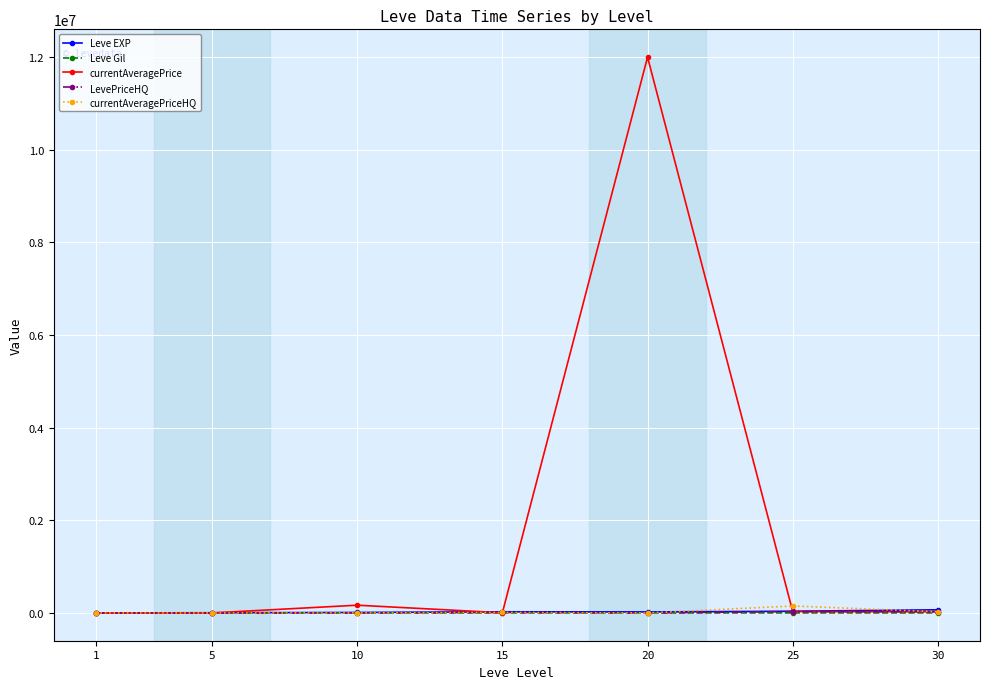

True or false: currentAveragePrice and currentAveragePriceHQ intersect in this chart.

True